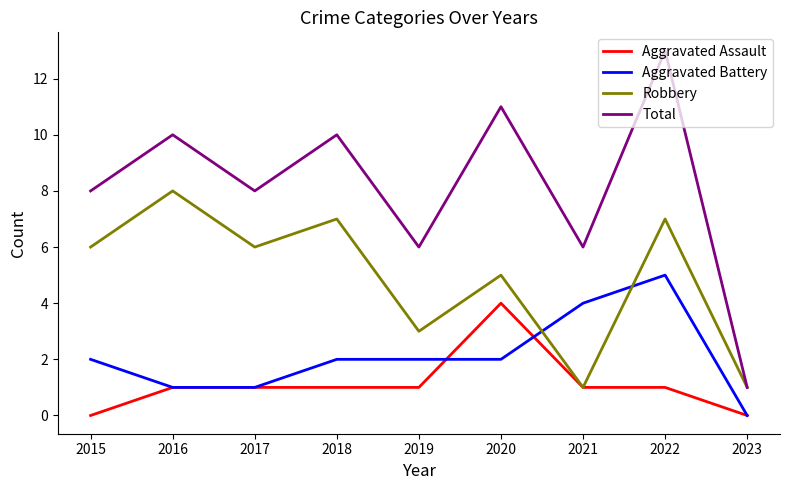

What is the spread (max minus min) of values at 2016?

9